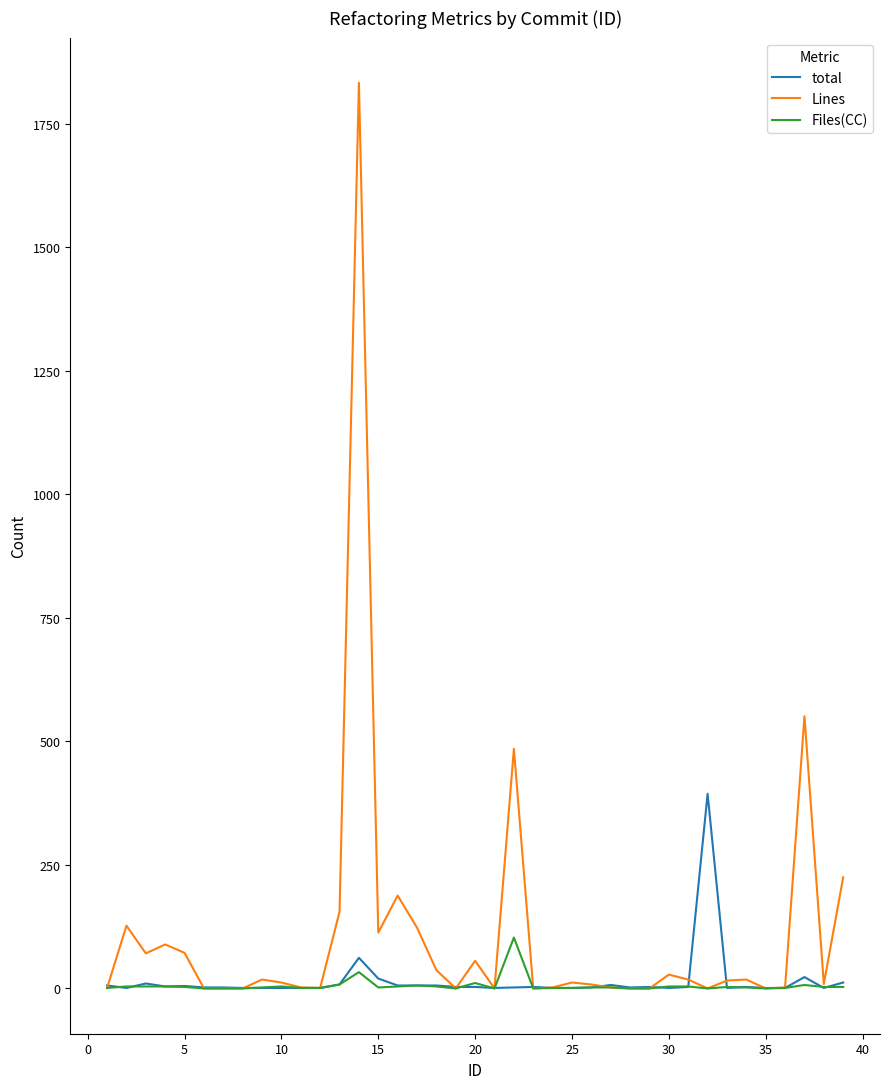

Which series has the largest total across all categories?

Lines